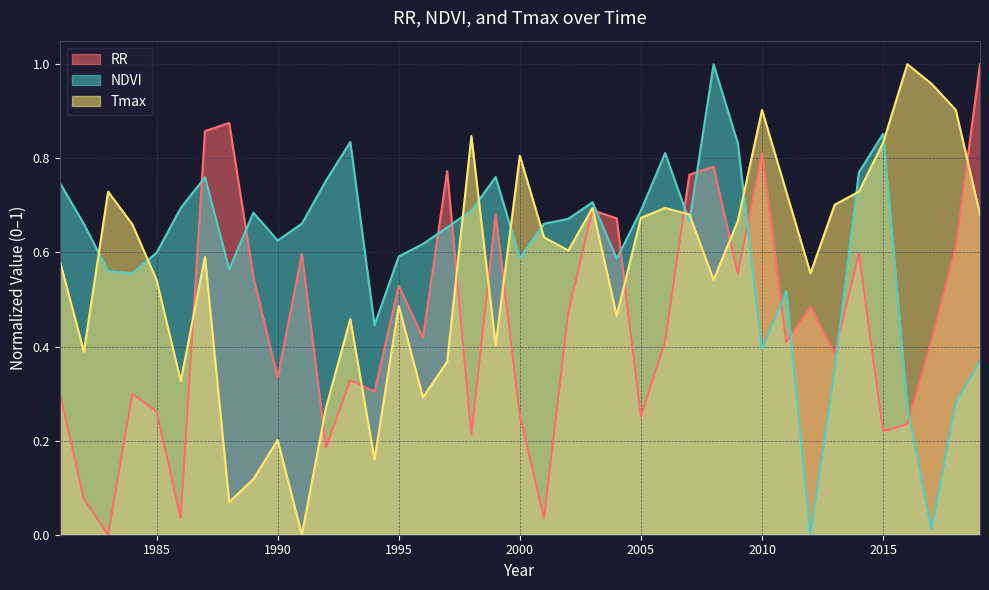

Which has a higher value, 2008 or 1982?

2008